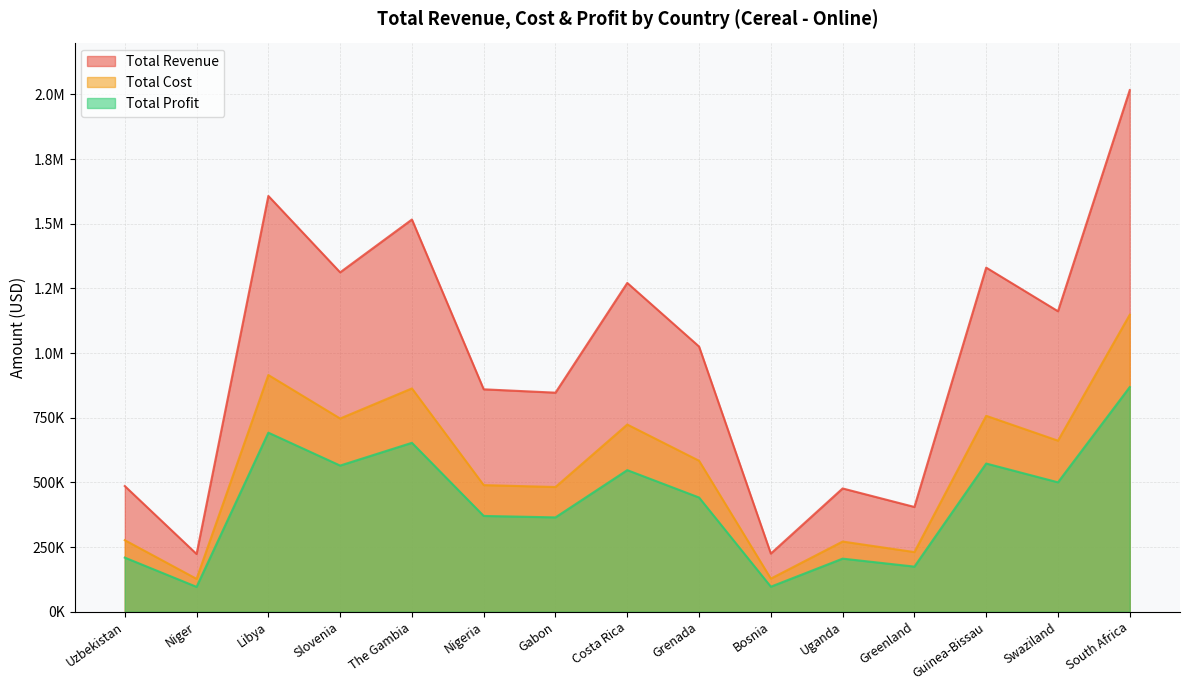

Is it true that Total Cost equals 959855.0 at Costa Rica?

False